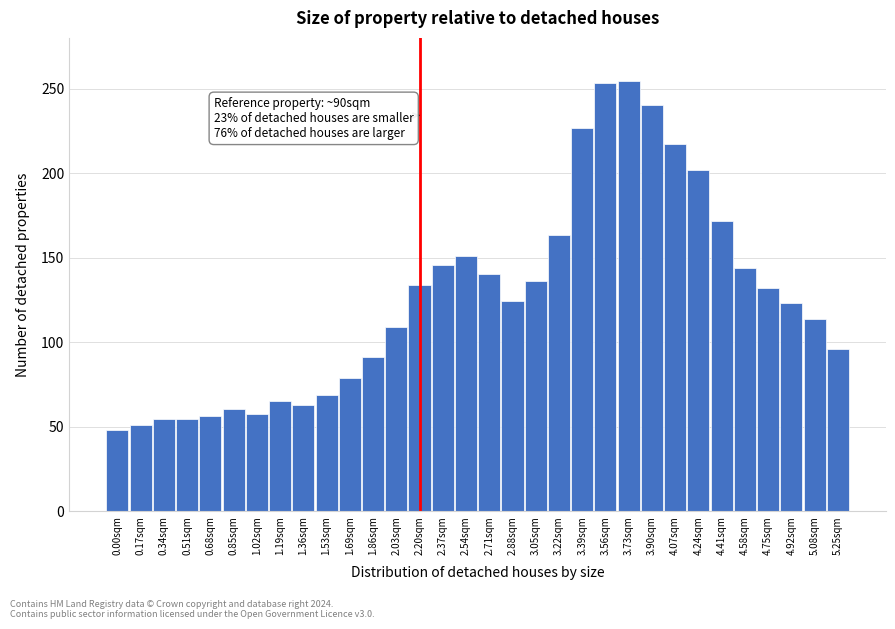

Approximately how many times larger is the value at 2.88sqm compared to 2.37sqm?

0.9